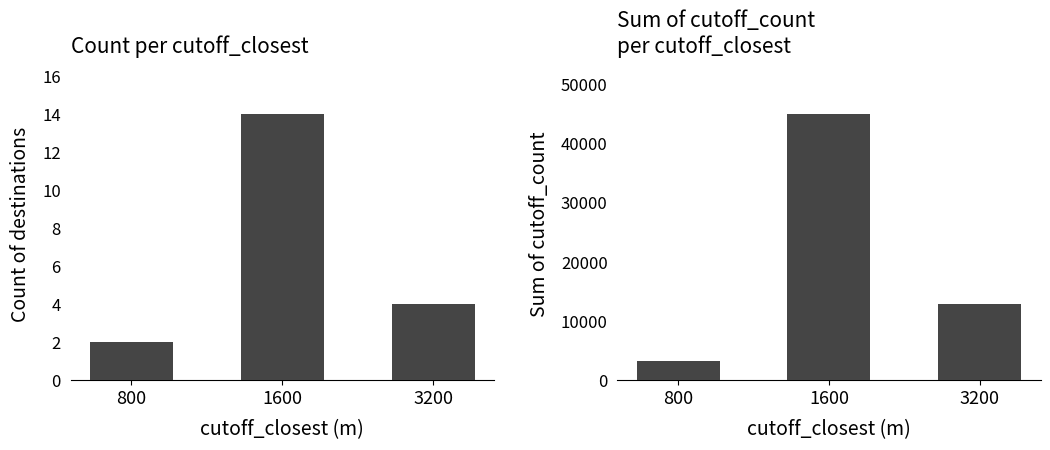

How many distinct data groups are displayed?

2